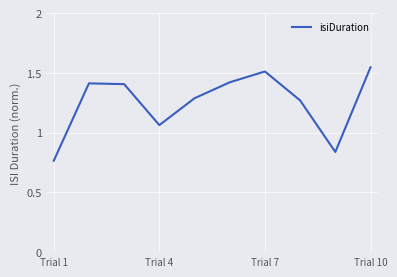

How many points are higher than both their immediate neighbors (excluding endpoints)?

2